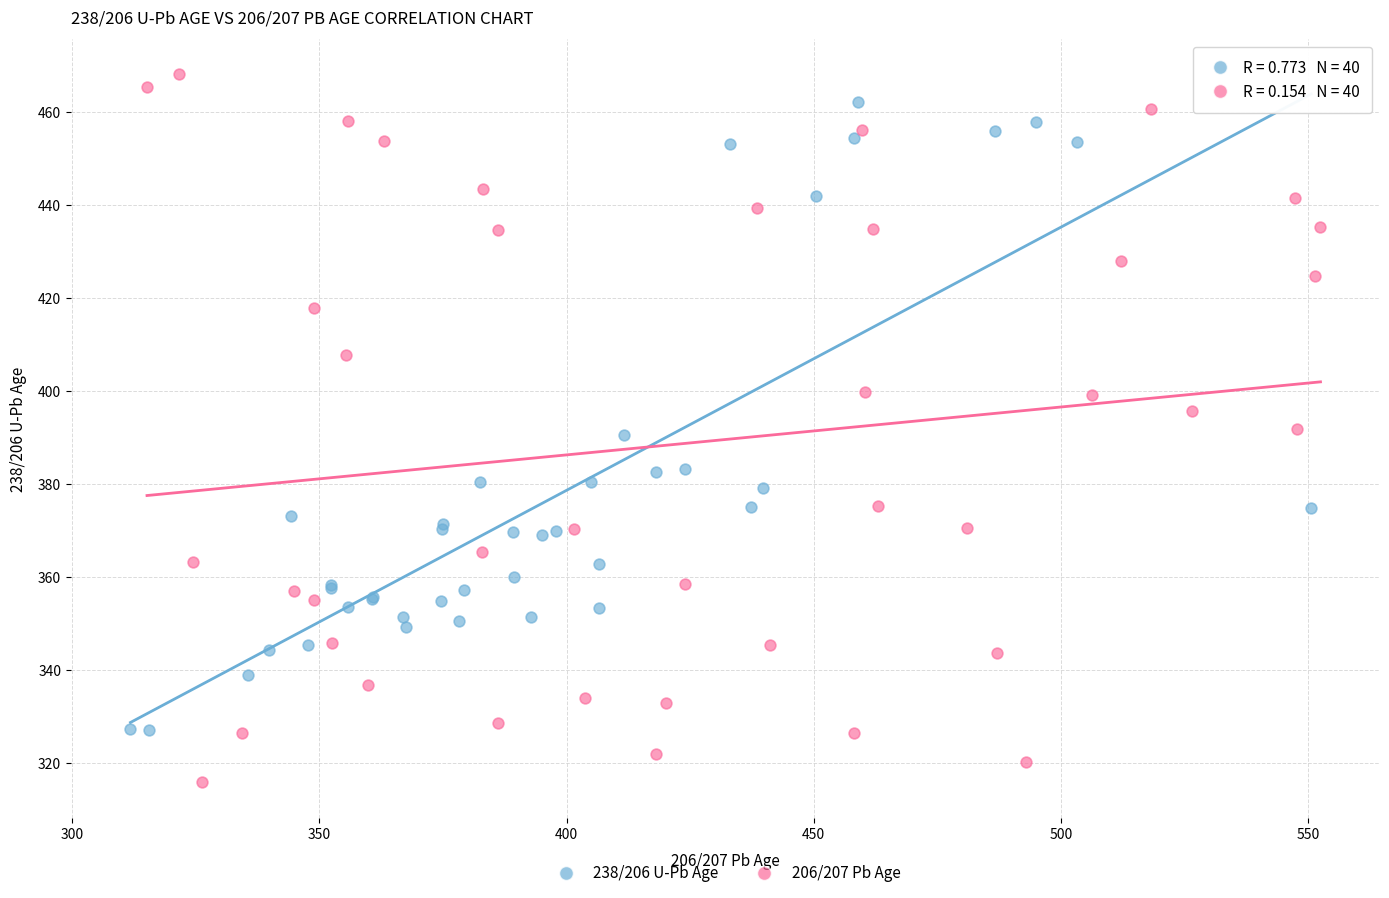

Which series contains the lowest Y value?

206/207 Pb Age